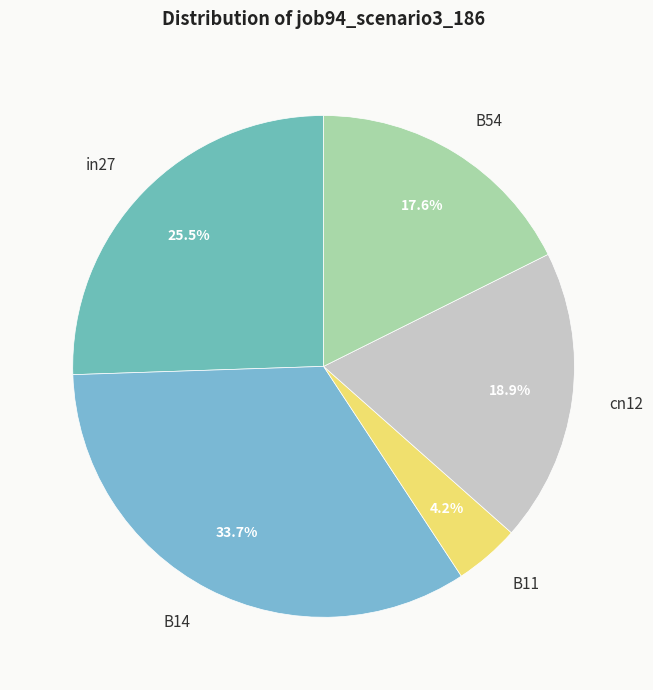

Is the sum of in27 and B54 greater than half?

No